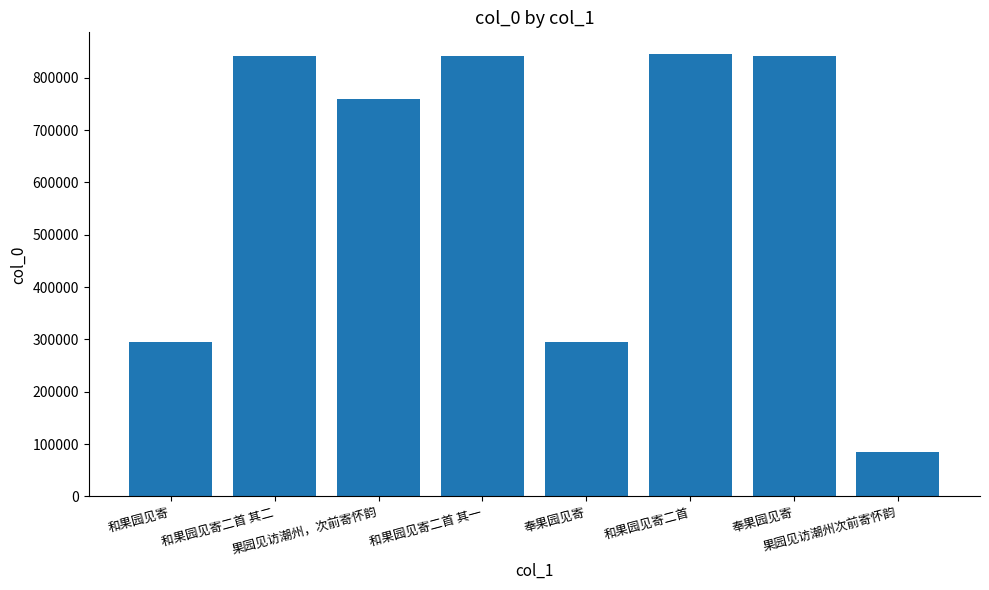

How many values are below 841714?

4